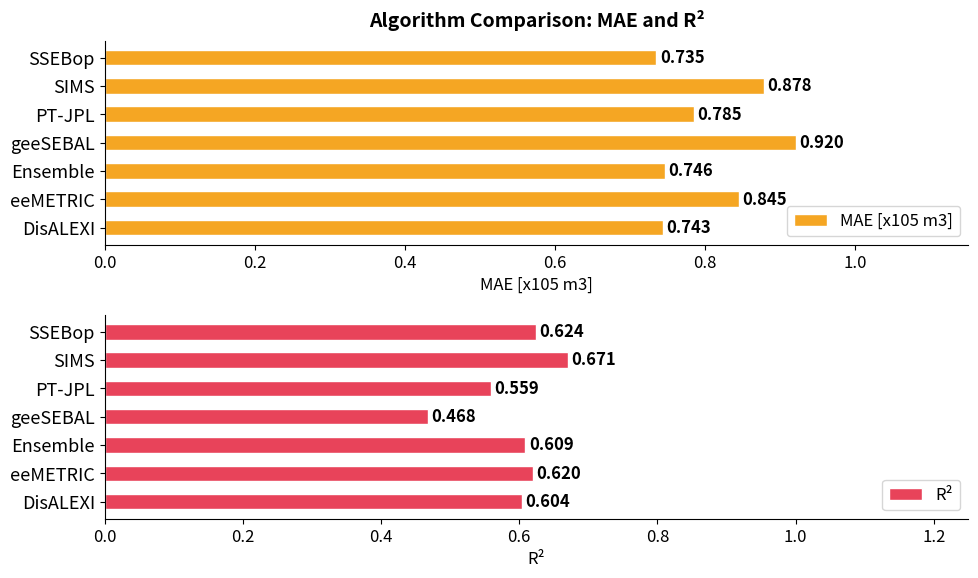

At which label is MAE [x105 m3] closest to 0?

SSEBop